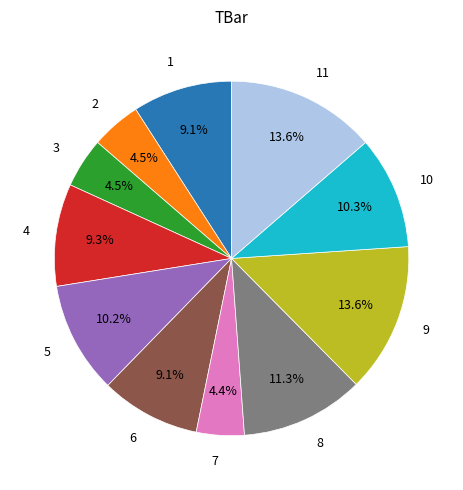

Count the number of slices in the pie.

11